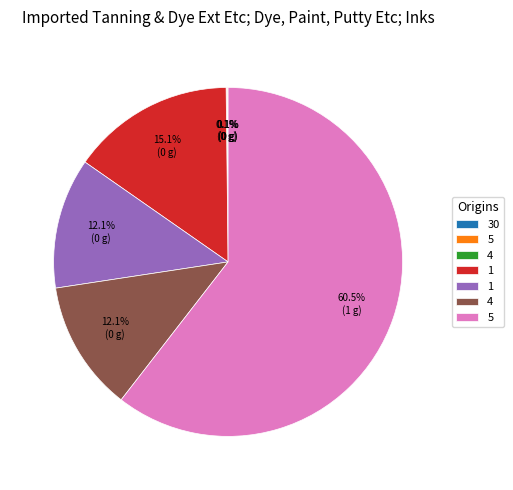

To the nearest percent, what is the average slice percentage?

14%